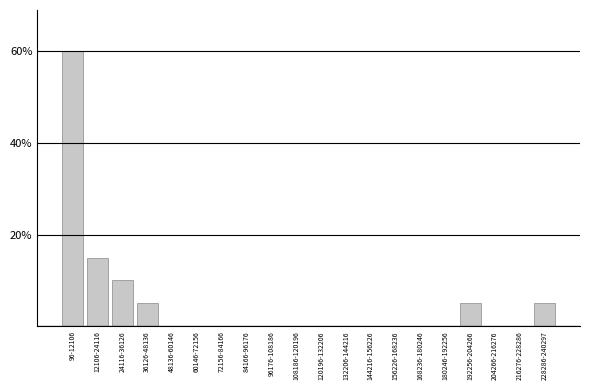

Reading left to right, list all the values displayed in this chart.

96-12106=60	12106-24116=15	24116-36126=10	36126-48136=5	48136-60146=0	60146-72156=0	72156-84166=0	84166-96176=0	96176-108186=0	108186-120196=0	120196-132206=0	132206-144216=0	144216-156226=0	156226-168236=0	168236-180246=0	180246-192256=0	192256-204266=5	204266-216276=0	216276-228286=0	228286-240297=5